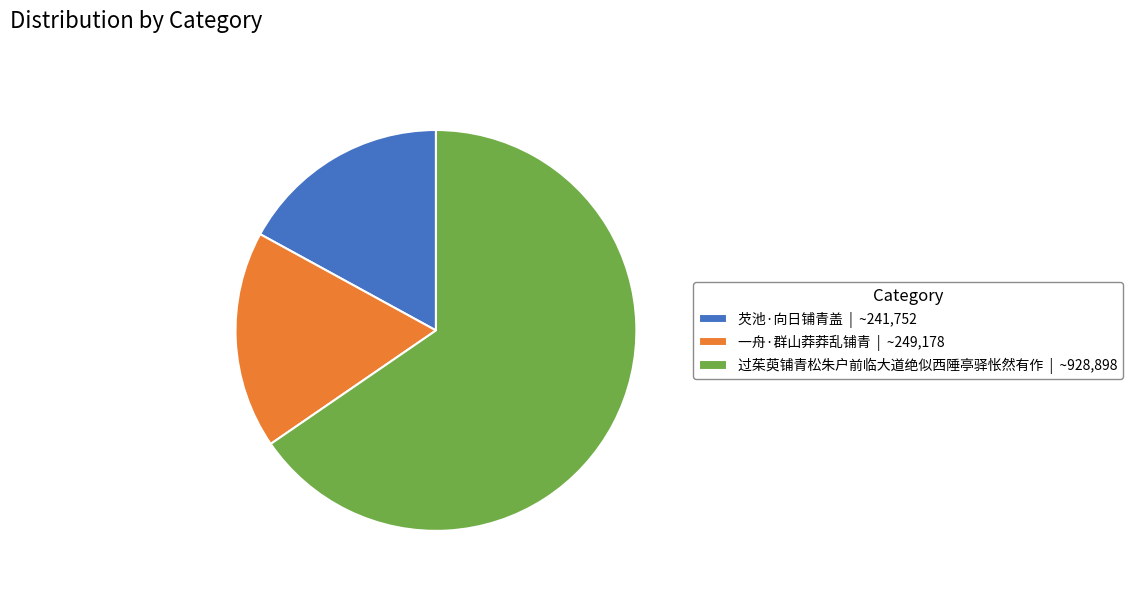

Rank the categories by value from highest to lowest.

过茱萸铺青松朱户前临大道绝似西陲亭驿怅然有作, 一舟·群山莽莽乱铺青, 芡池·向日铺青盖